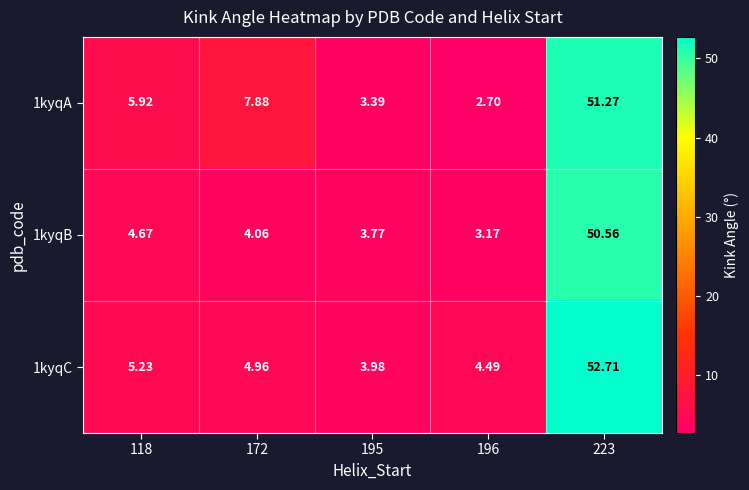

Is the value of 1kyqB at 196 greater than the value of 1kyqC at 172?

No